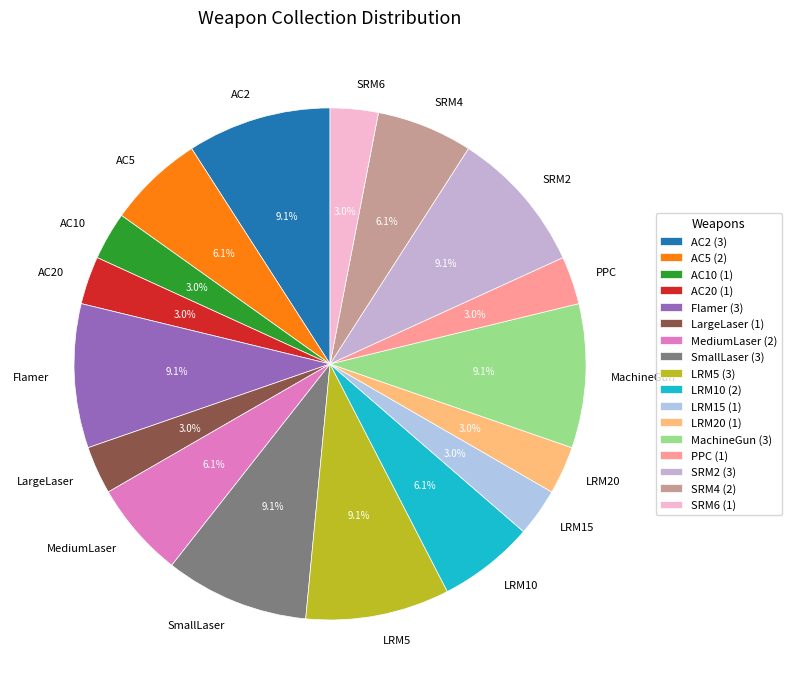

How much of the chart is everything except MediumLaser?

93.9%